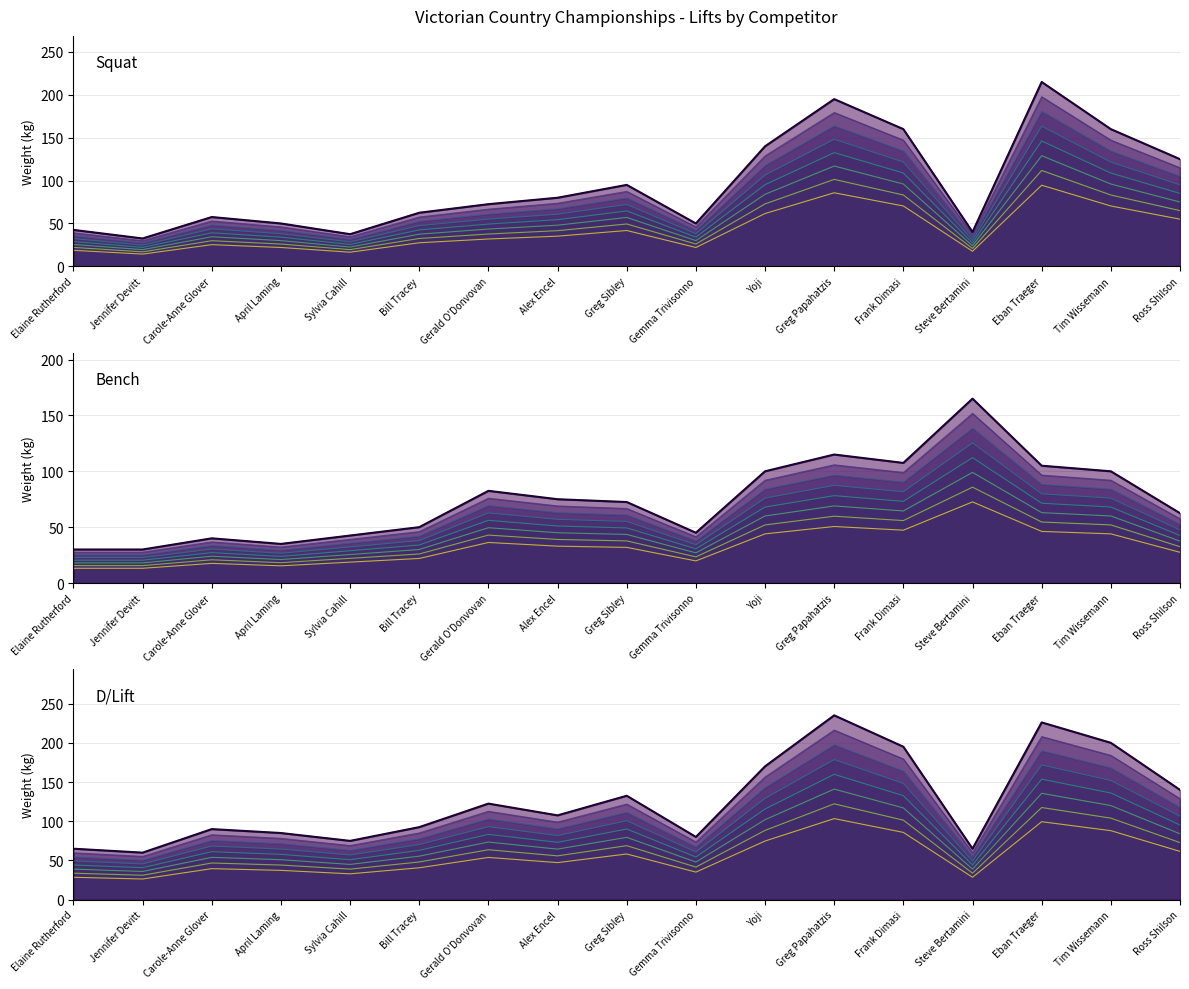

Does the chart display data point markers on the line(s)?

No